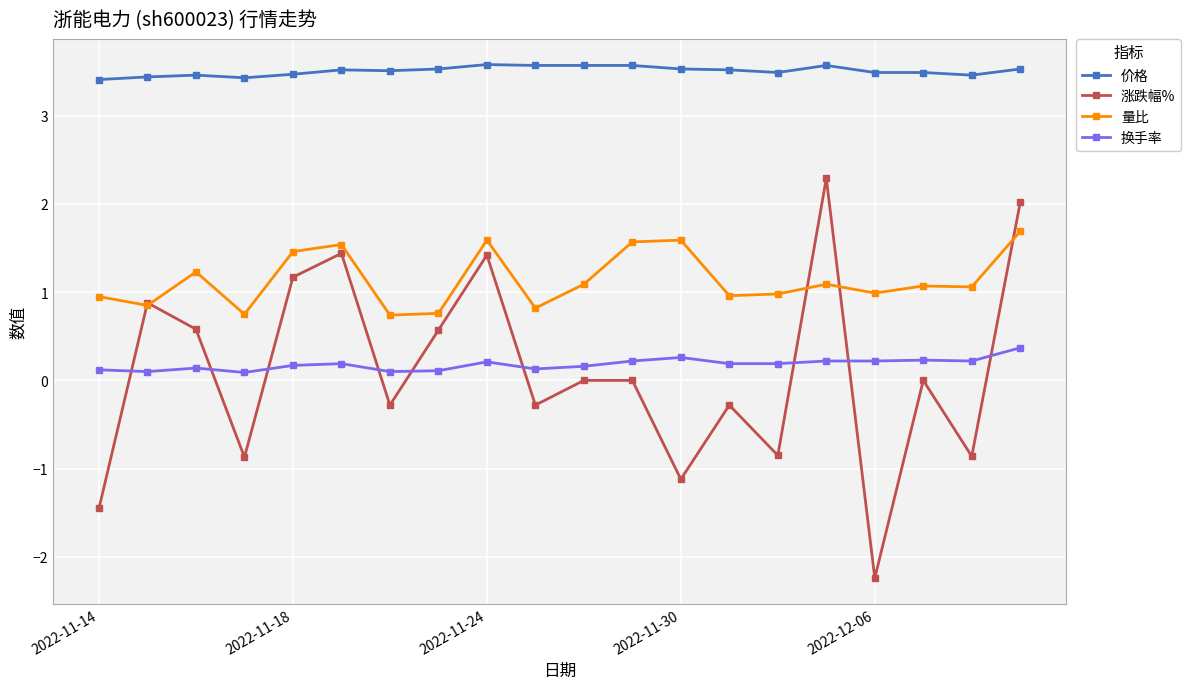

List the series in order of their peak value, lowest first.

换手率, 量比, 涨跌幅%, 价格